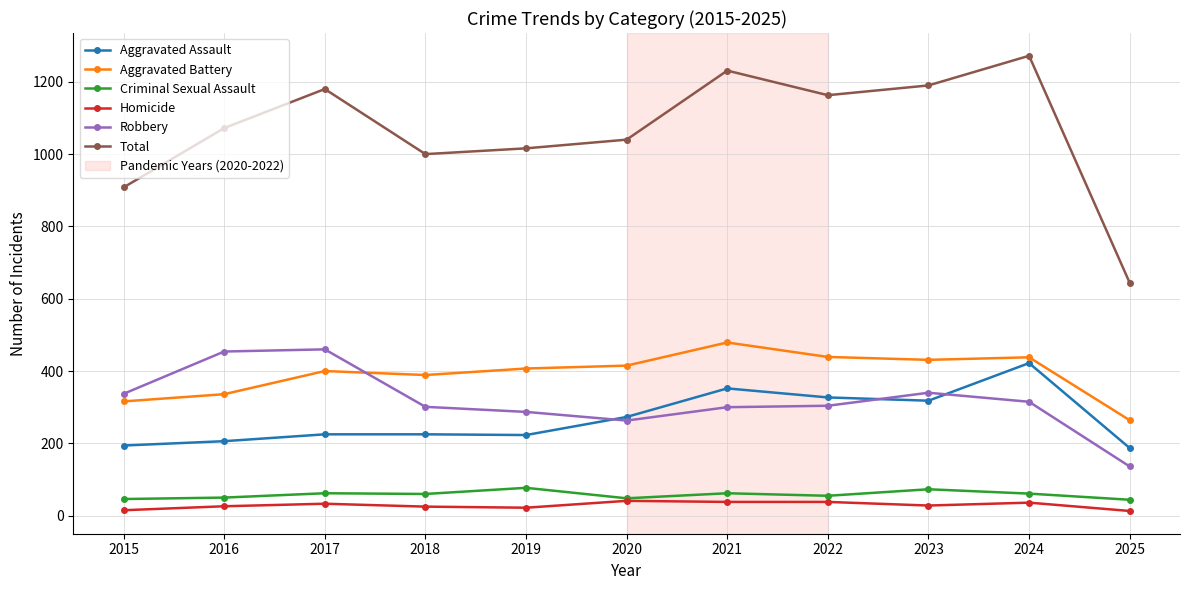

What is the total value across all series at 2021?

2462